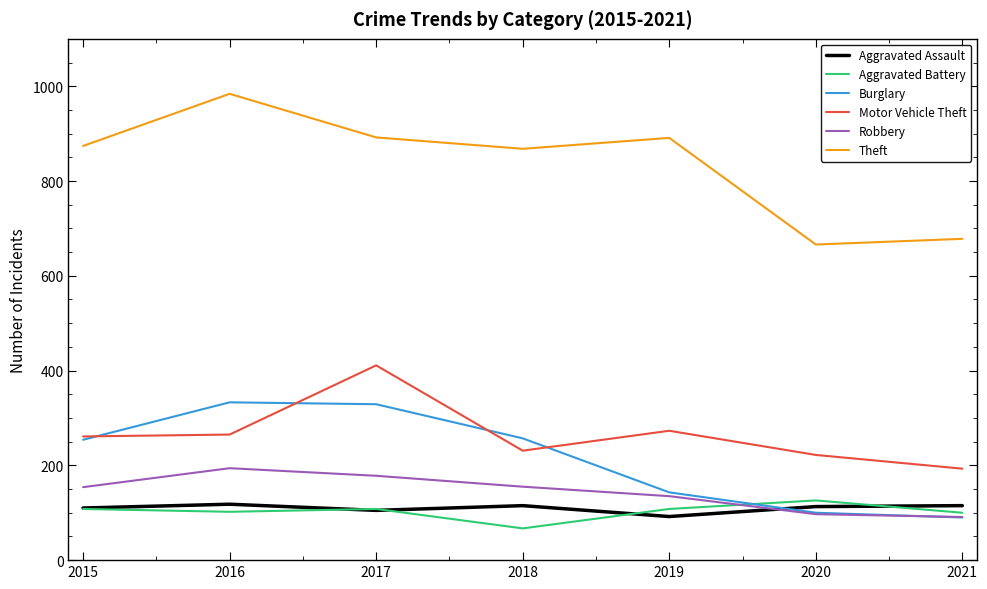

What is the difference between the Robbery values at 2016 and 2020?

97